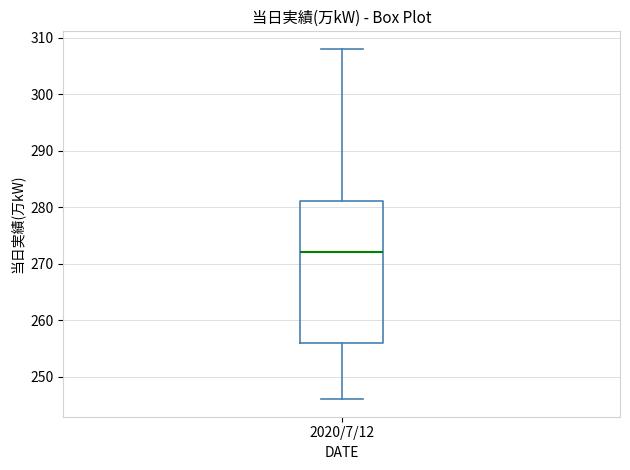

Transcribe this box plot: give where the median line is, the range the box spans, and where the two whiskers end, as read against the y-axis. The values are not printed on the chart, so give them approximately, as read against the axis.

median 272, box 256 to 281, whiskers 246 to 308